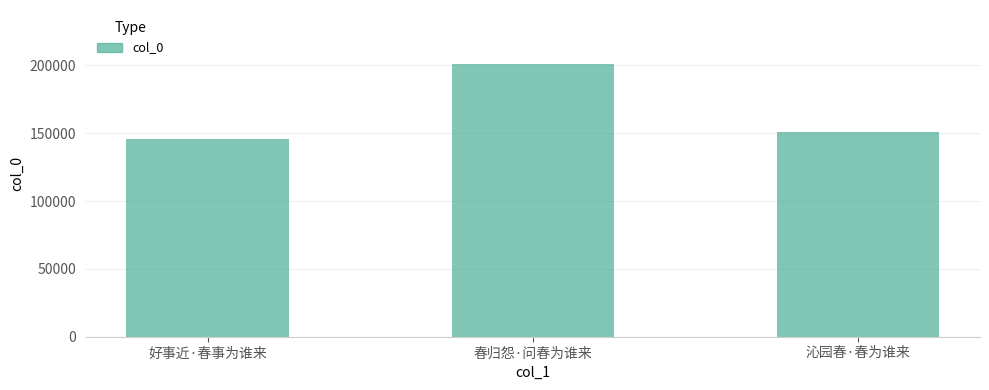

What is the difference between the values at 好事近·春事为谁来 and 春归怨·问春为谁来?

55016